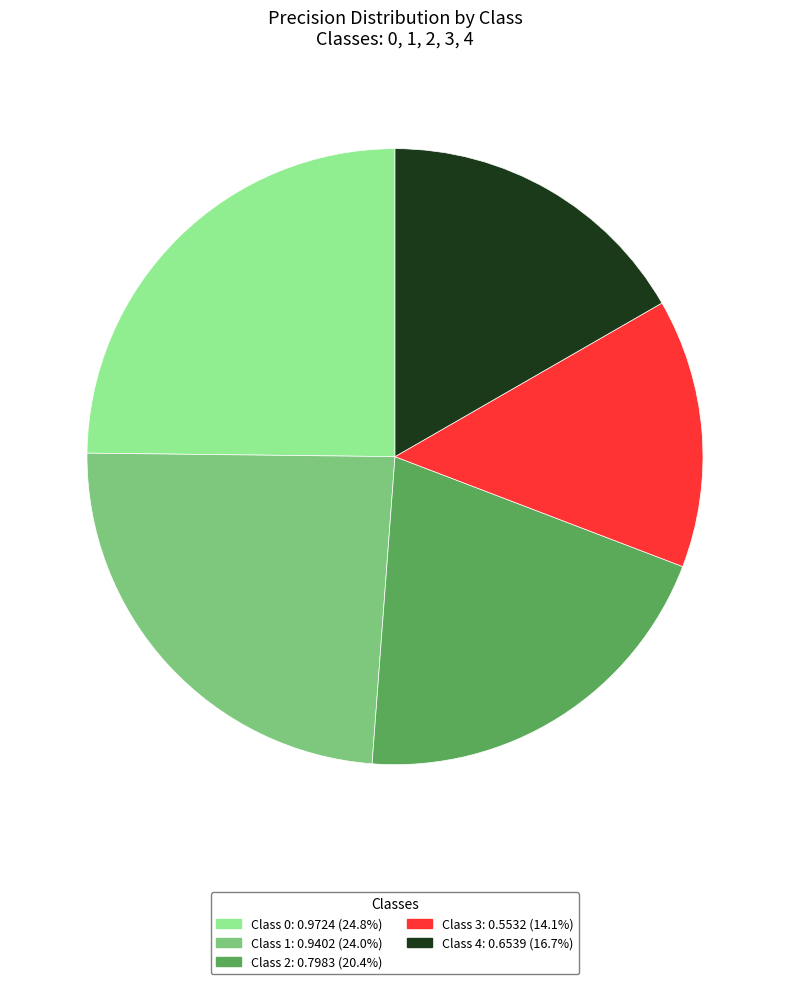

Does any single category account for the majority?

No